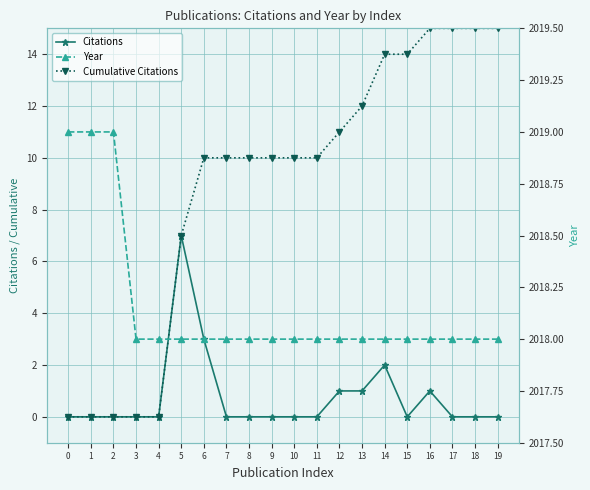

Reading left to right, what are all the values shown in this chart?

Citations: 0=0	1=0	2=0	3=0	4=0	5=7	6=3	7=0	8=0	9=0	10=0	11=0	12=1	13=1	14=2	15=0	16=1	17=0	18=0	19=0
Cumulative Citations: 0=0	1=0	2=0	3=0	4=0	5=7	6=10	7=10	8=10	9=10	10=10	11=10	12=11	13=12	14=14	15=14	16=15	17=15	18=15	19=15
Year: 0=2019	1=2019	2=2019	3=2018	4=2018	5=2018	6=2018	7=2018	8=2018	9=2018	10=2018	11=2018	12=2018	13=2018	14=2018	15=2018	16=2018	17=2018	18=2018	19=2018